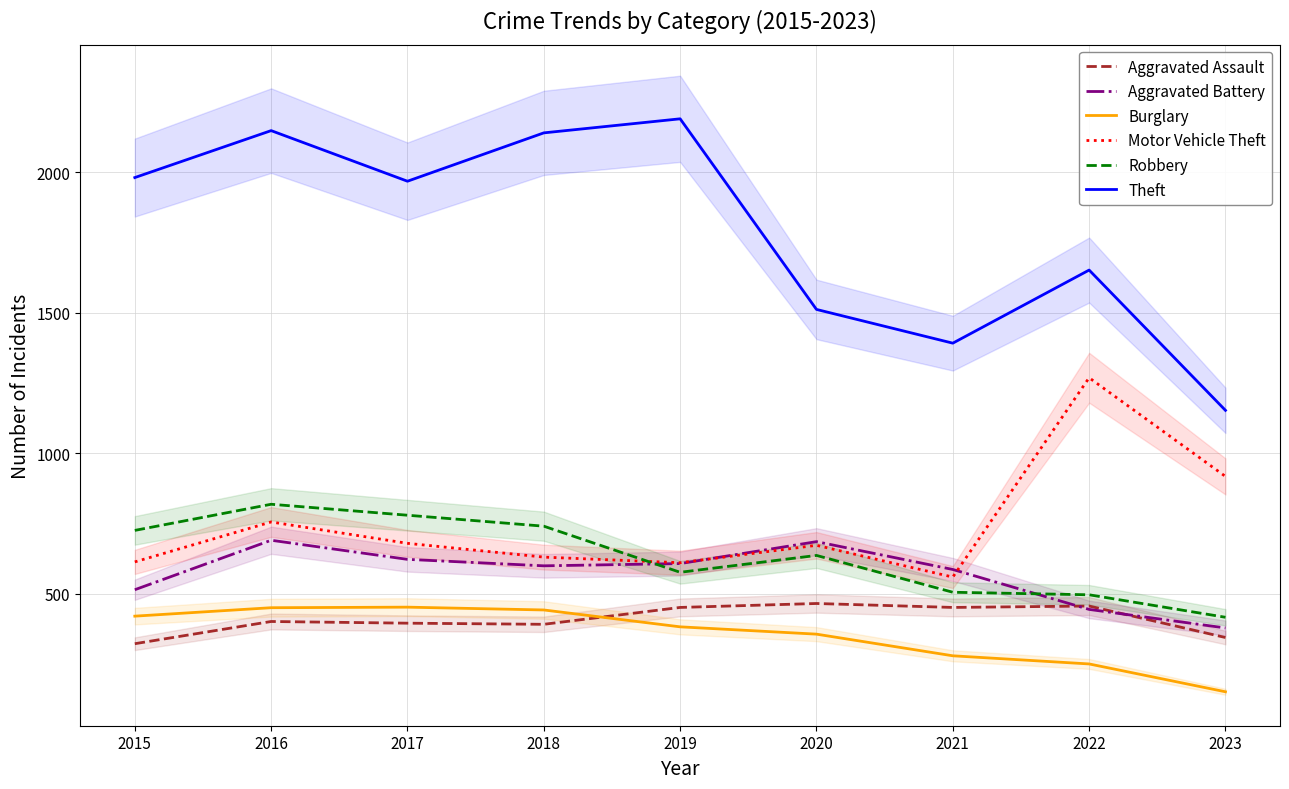

True or false: Burglary has more than 1 points higher than both neighbors.

False